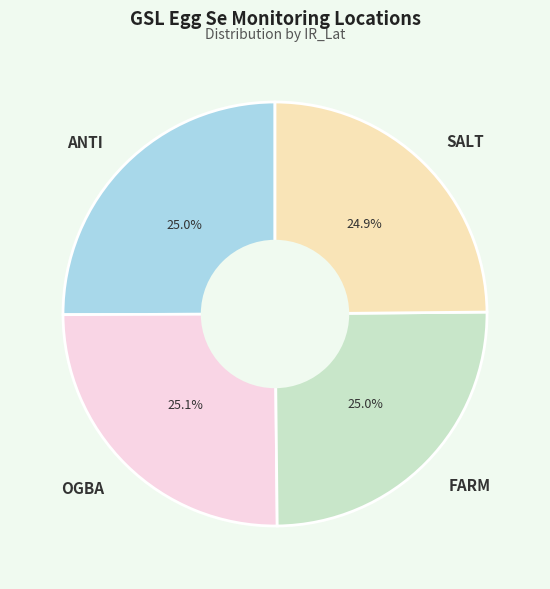

How many segments does this pie chart have?

4